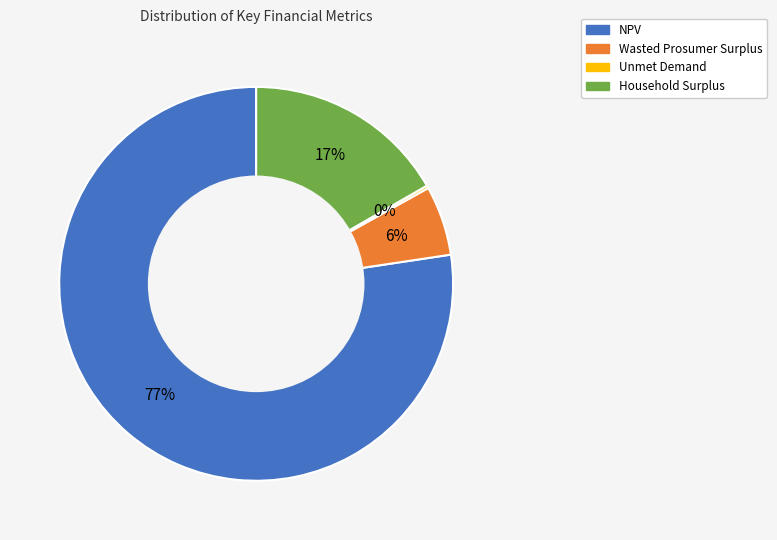

Is it true that NPV is 77% of the pie?

True